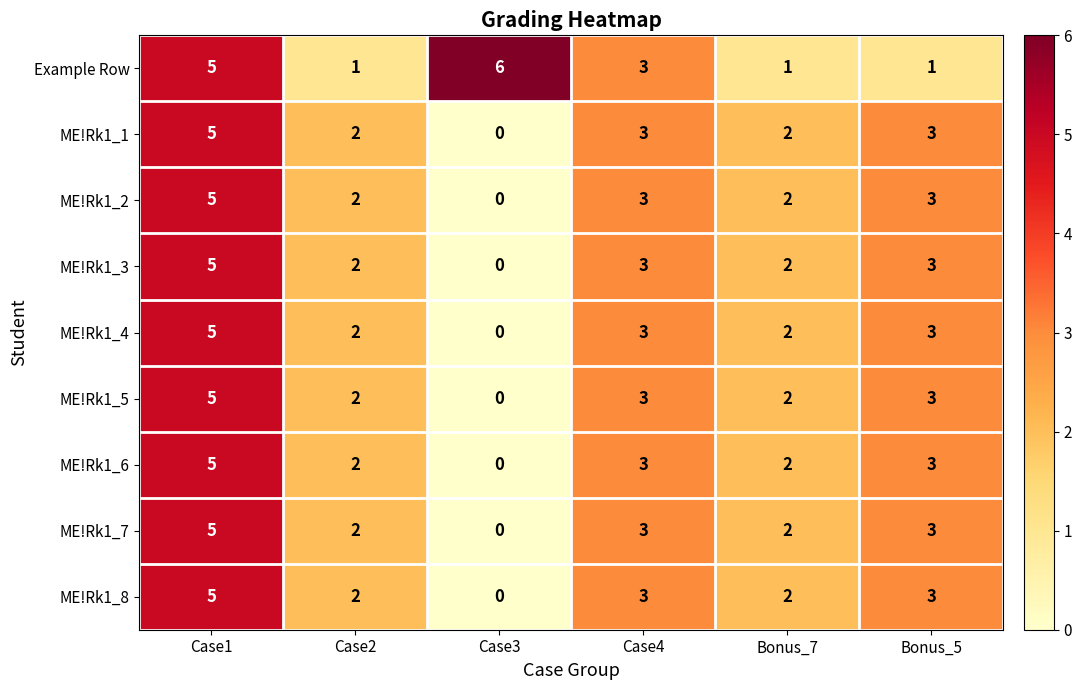

How many positive values does the ME!Rk1_4 series have?

5